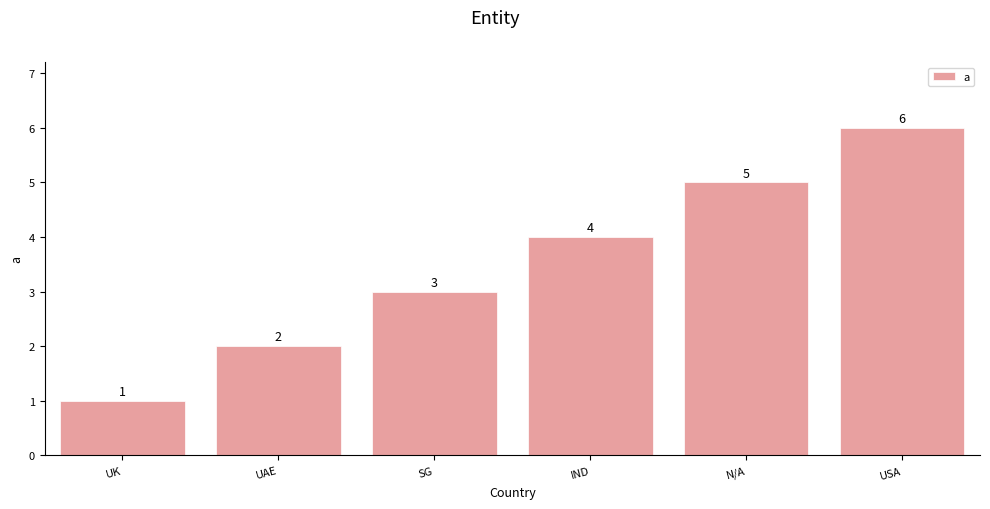

The value at SG is 5. True or false?

False